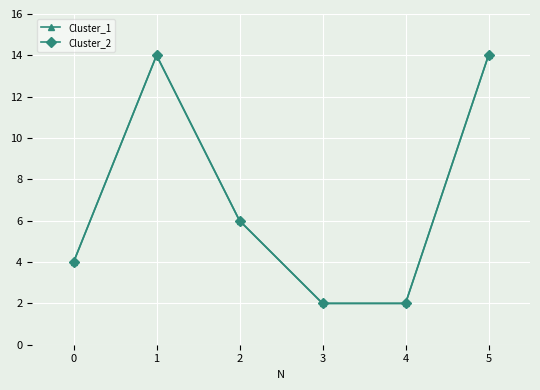

At which label is Cluster_2 closest to 8?

2